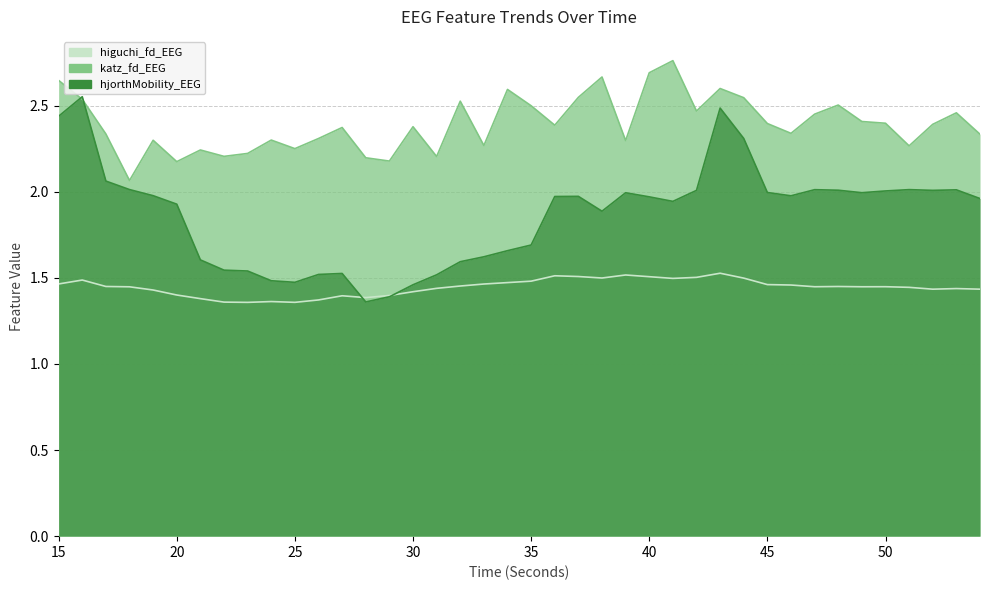

What is the difference between the maximum and minimum values in the katz_fd_EEG series?

0.7